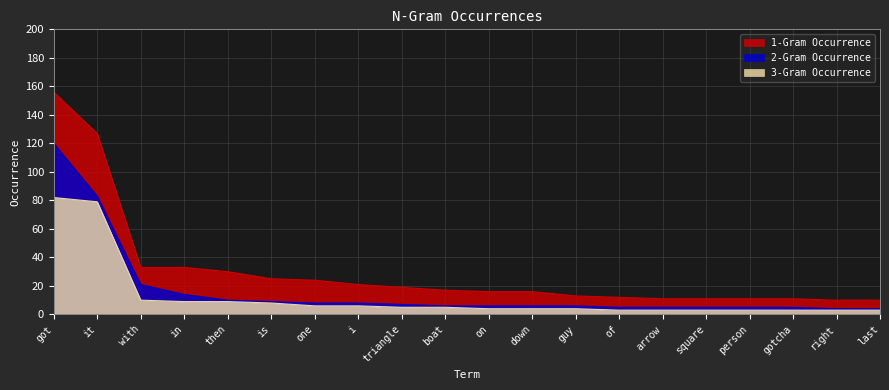

Rank the series at arrow from highest to lowest value.

1-Gram Occurrence, 2-Gram Occurrence, 3-Gram Occurrence